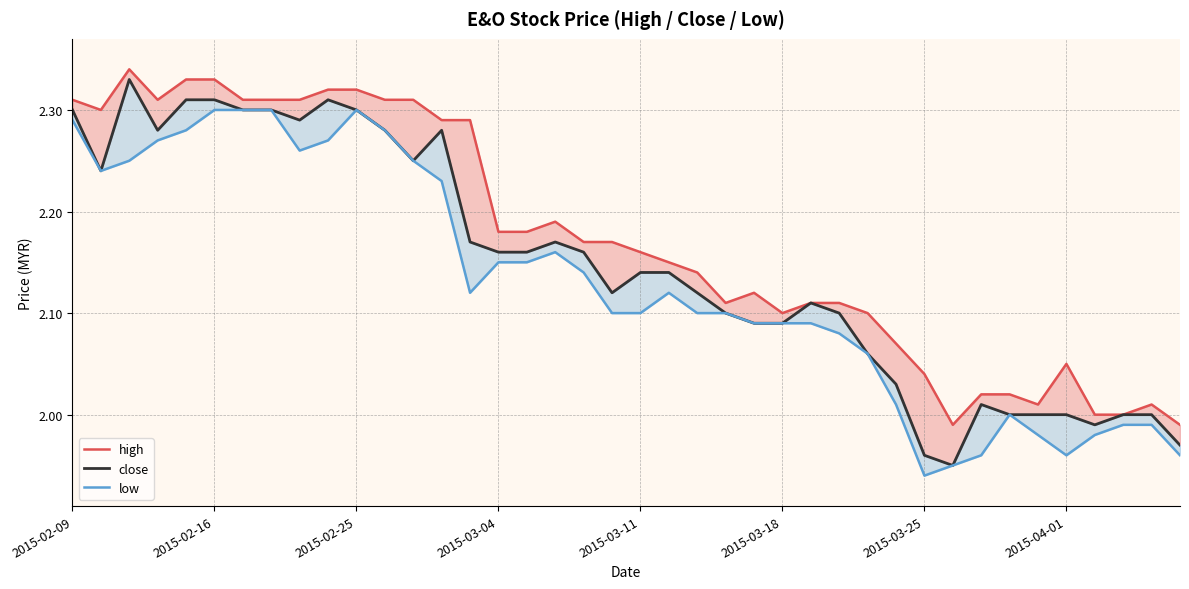

What is the total value across all series at 21?

6.4